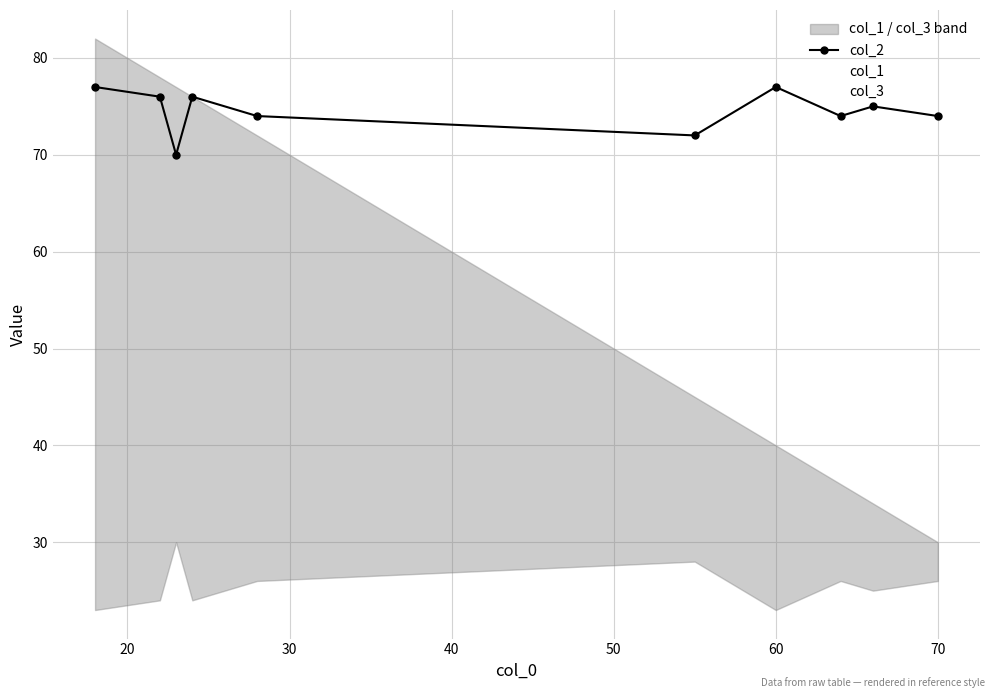

How many values in the col_1 series are below 72?

5